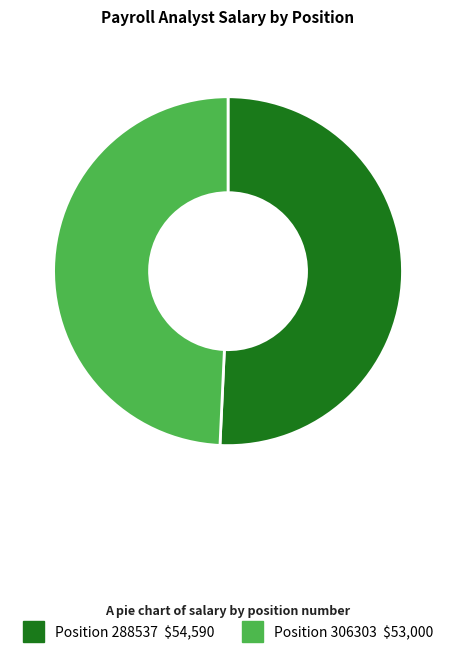

Is there a majority slice in this chart?

Yes